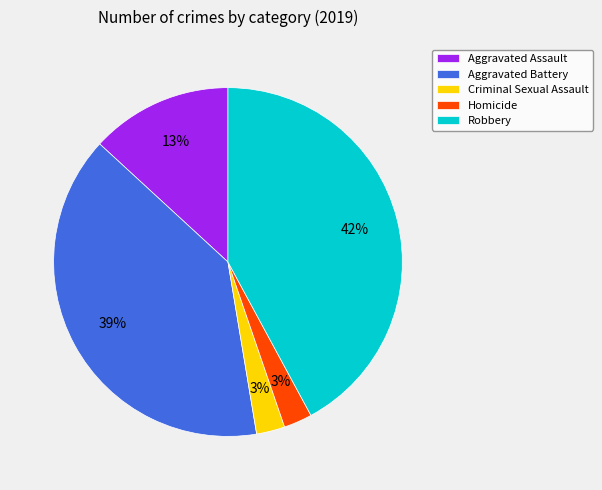

To the nearest percent, what portion does Aggravated Assault represent?

13%